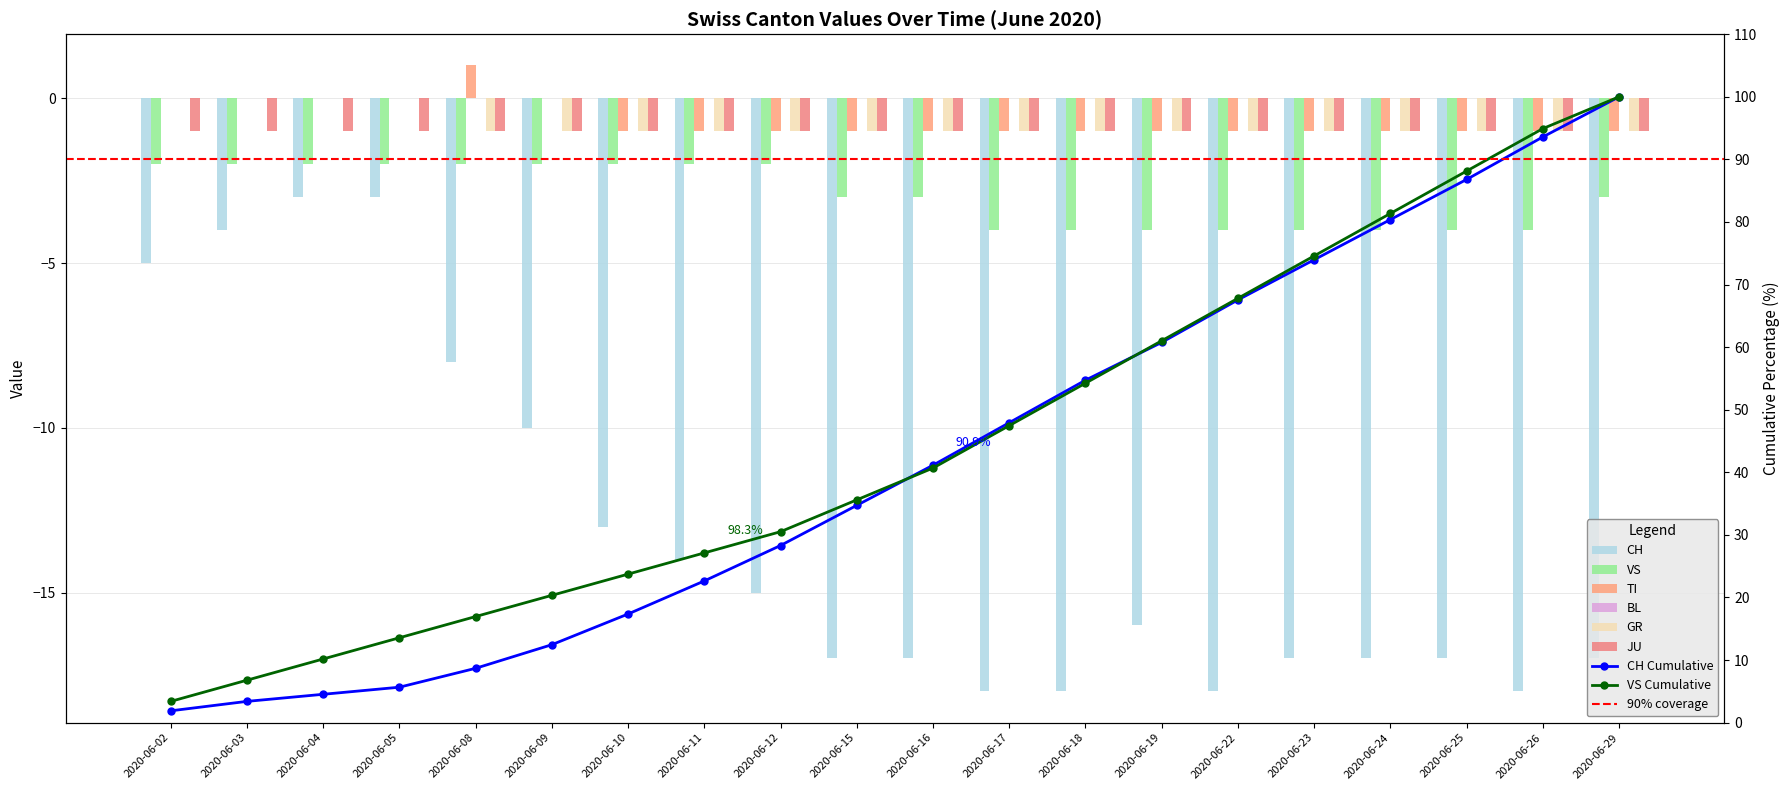

Is the value of VS at 2020-06-15 greater than the value of CH at 2020-06-02?

Yes